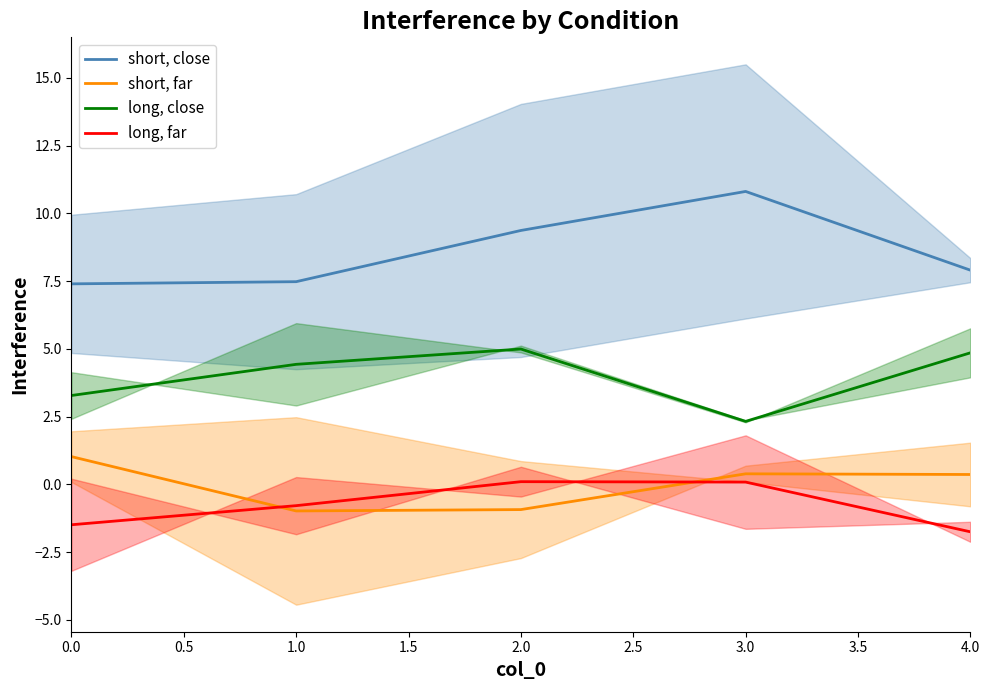

Does the chart display data point markers on the line(s)?

No